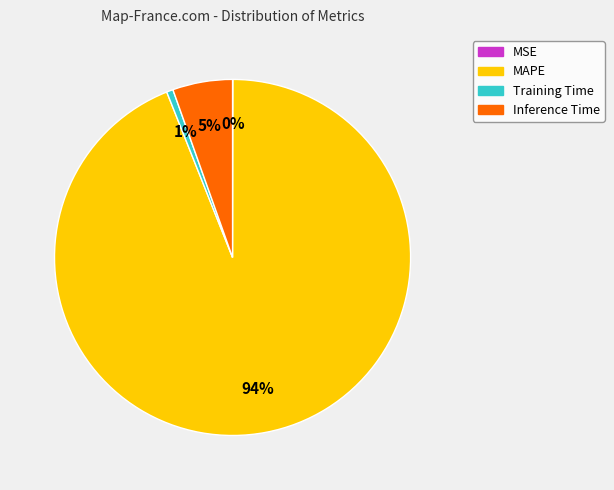

To the nearest percent, what percentage of the pie is MAPE?

94%